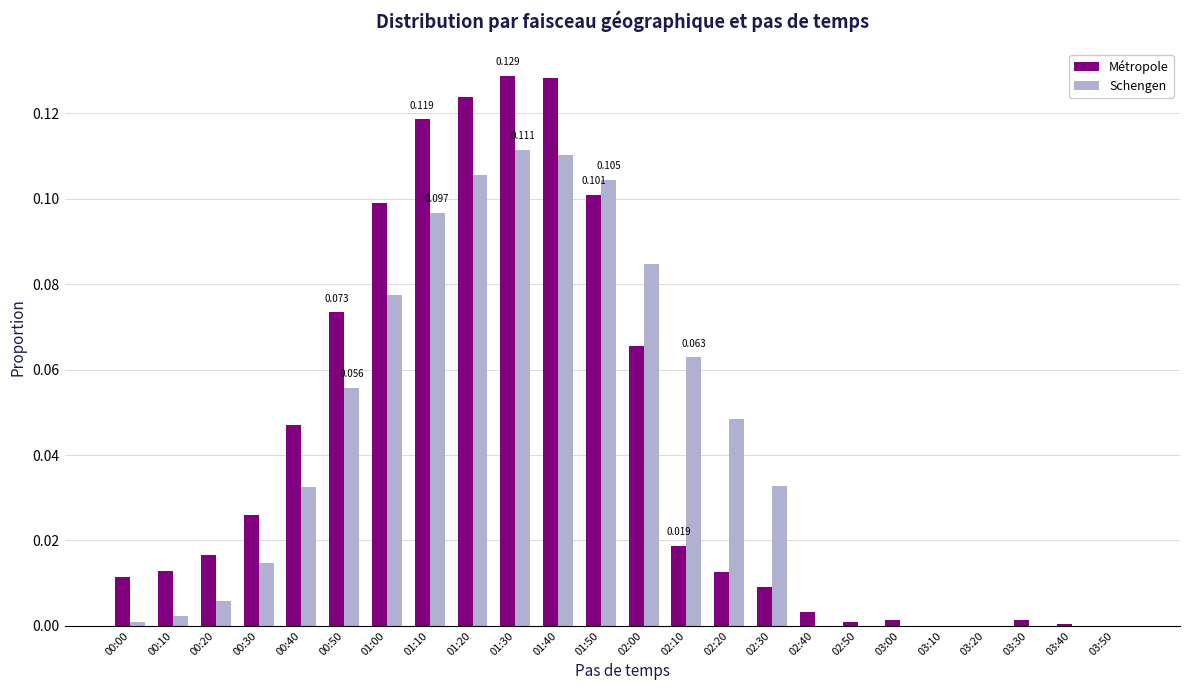

Between 00:00 and 02:50, which series saw the biggest shift?

Métropole